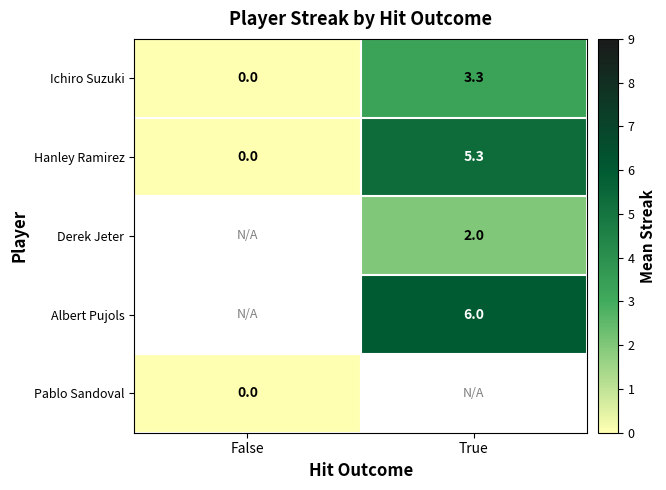

How many positive values does the Hanley Ramirez series have?

1